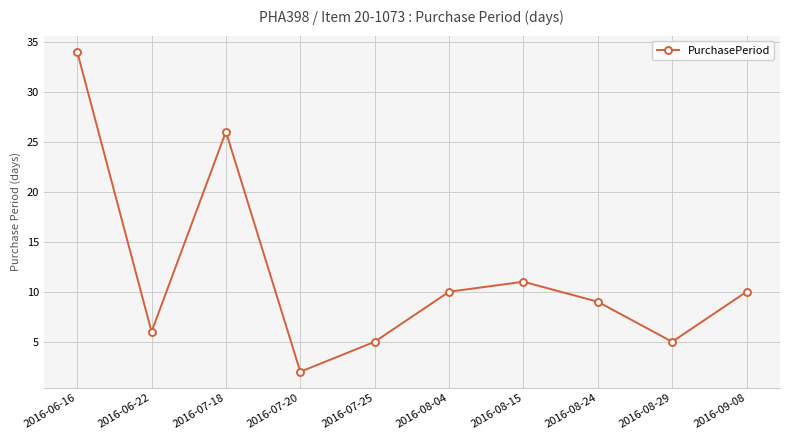

What position from the right is 2016-07-25?

6